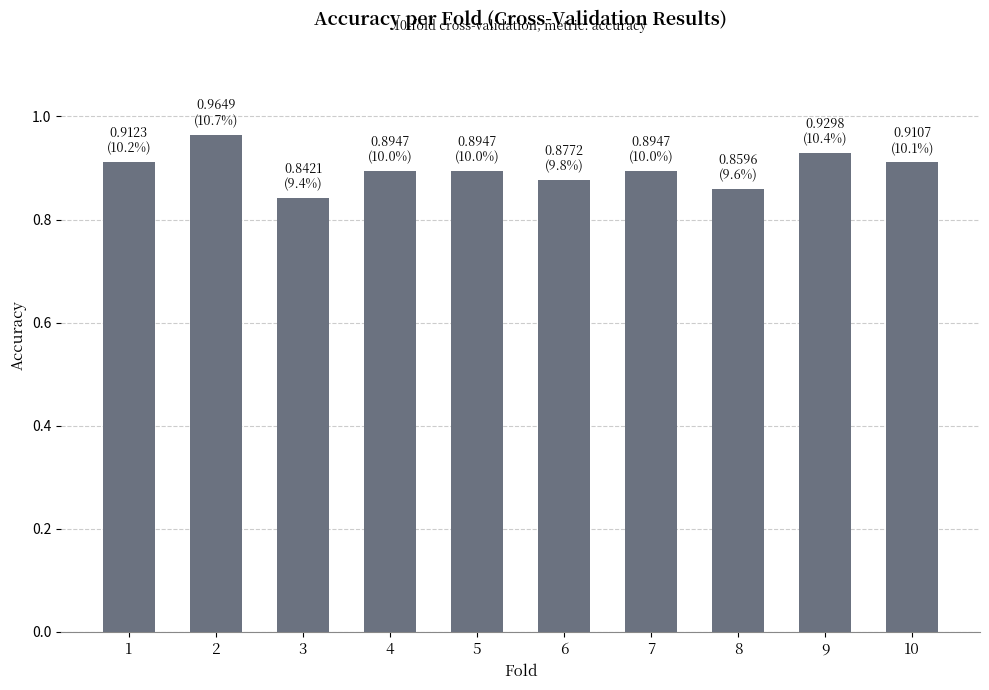

True or false: the data shows 0.9 at 10.

True